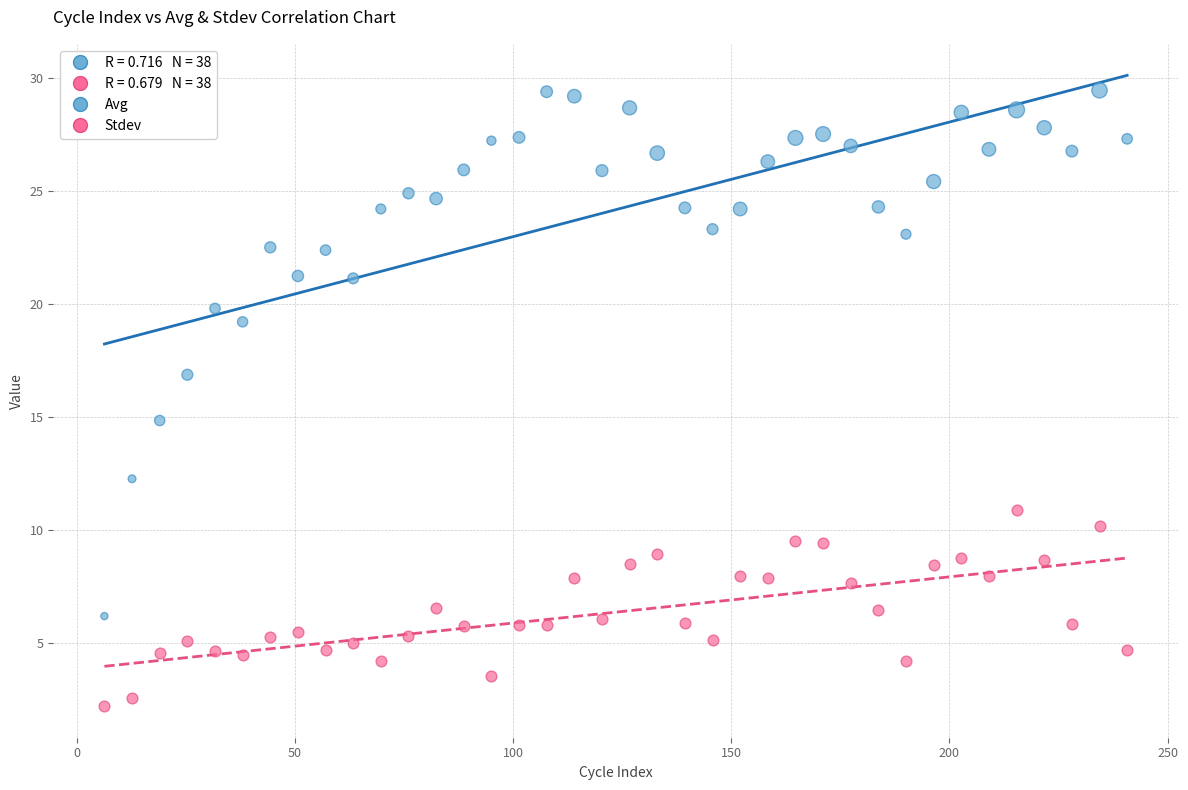

Which series reaches the minimum Y coordinate?

Stdev